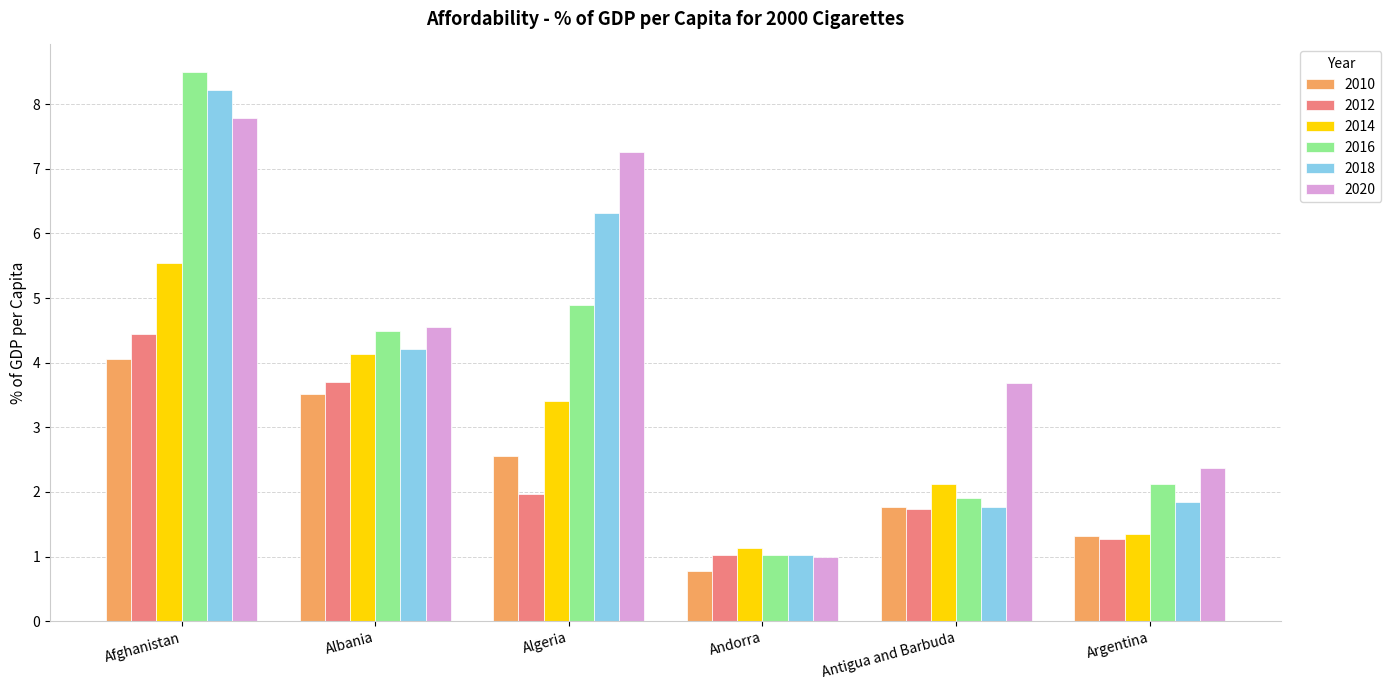

What is the value of the 2016 bar at the 1st from the left?

8.5